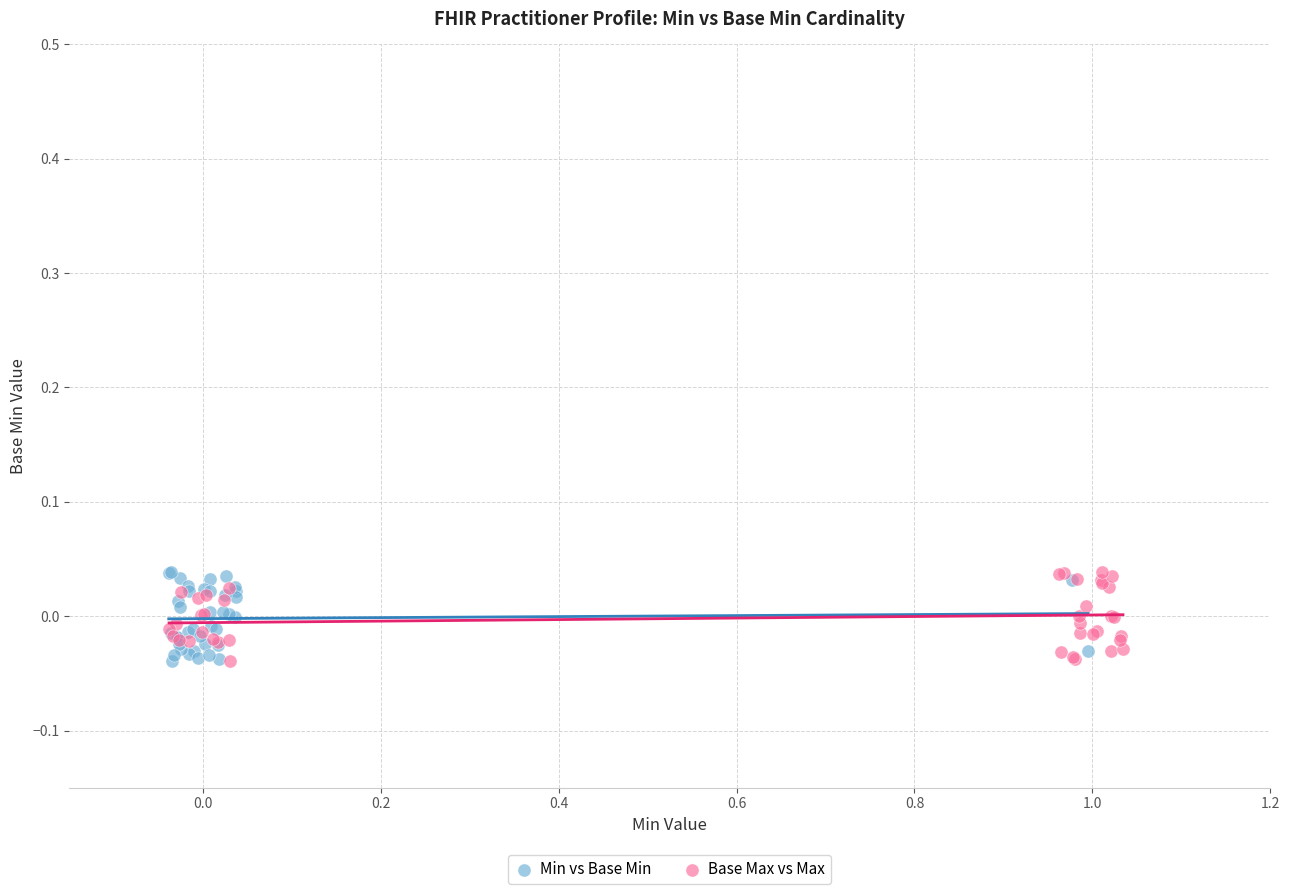

What are all the series names shown in the legend?

Min vs Base Min, Base Max vs Max